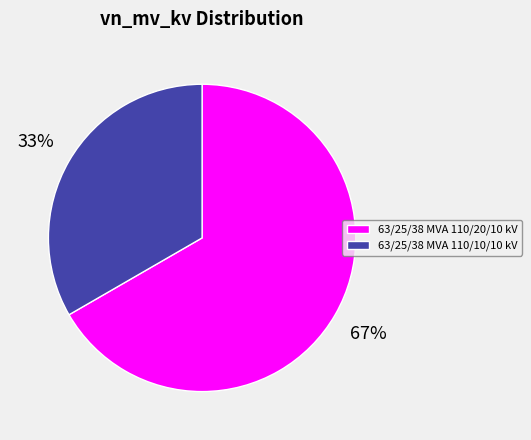

Which has a higher value, 63/25/38 MVA 110/10/10 kV or 63/25/38 MVA 110/20/10 kV?

63/25/38 MVA 110/20/10 kV